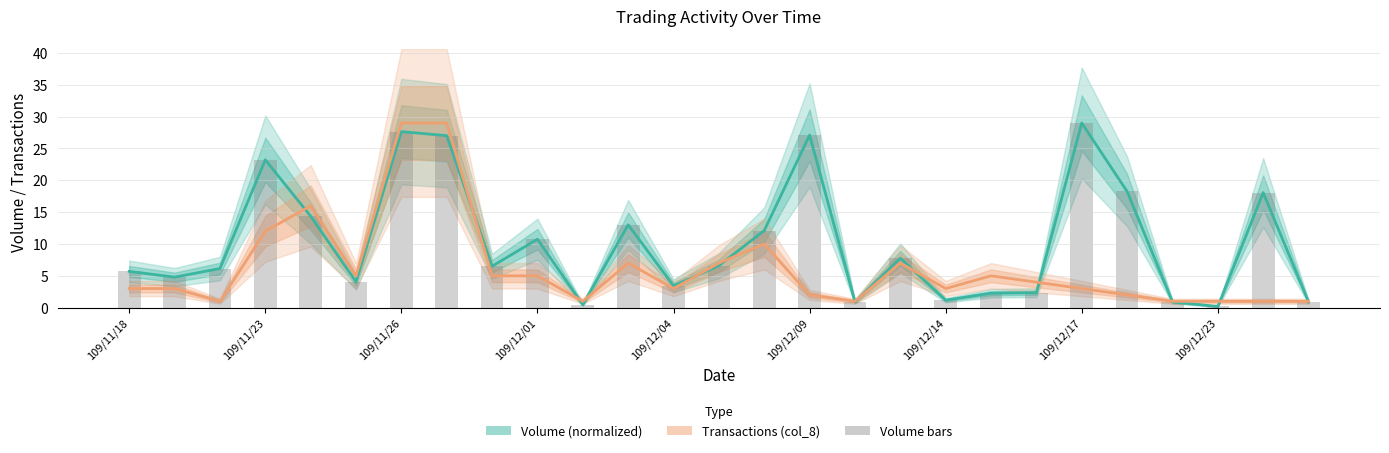

What is the difference between the highest and lowest values at 109/11/18?

2.7